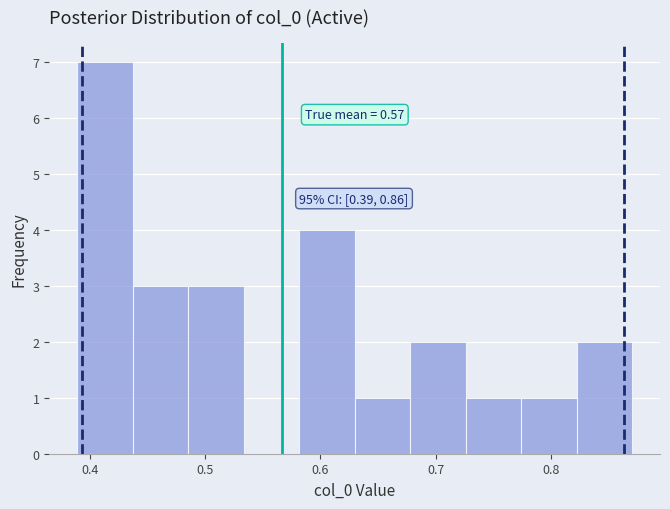

Which range on the x-axis has the tallest bar?

0.39 to 0.44